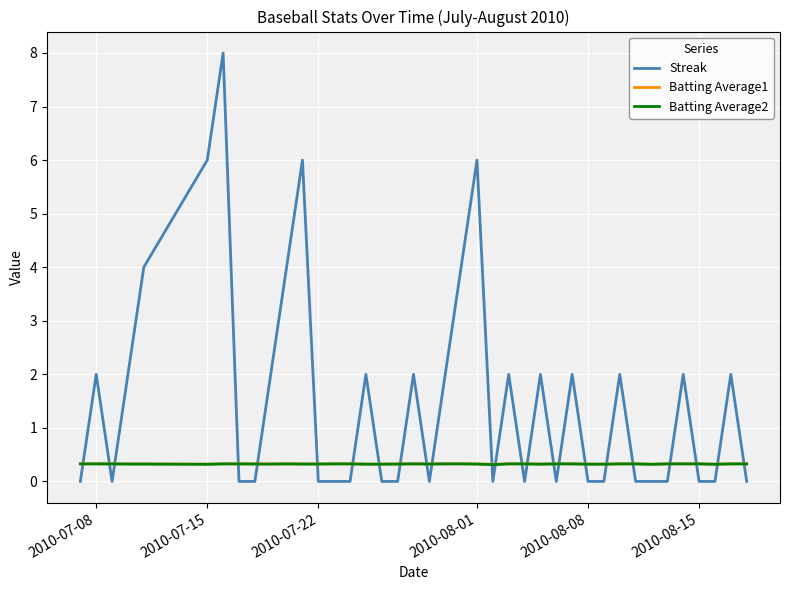

What is the lowest value of the Batting Average1 series?

0.3